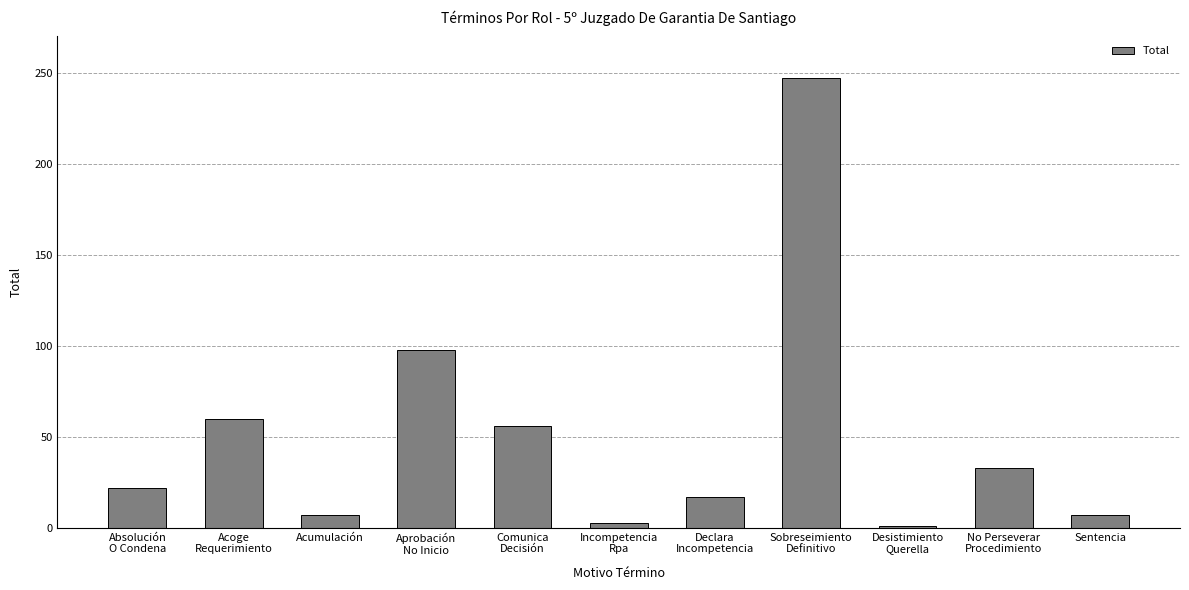

The value at Comunica
Decisión is 23. True or false?

False